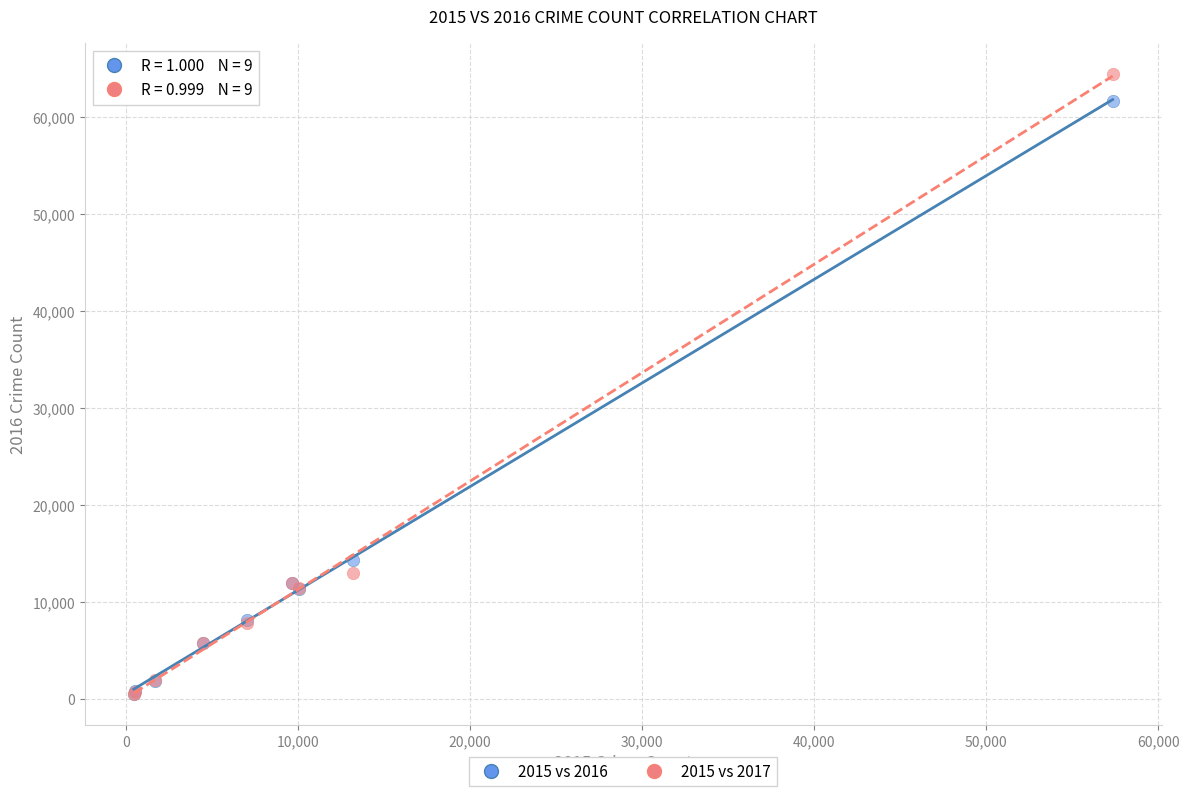

Across all series, what Y value is closest to 32412?

14289